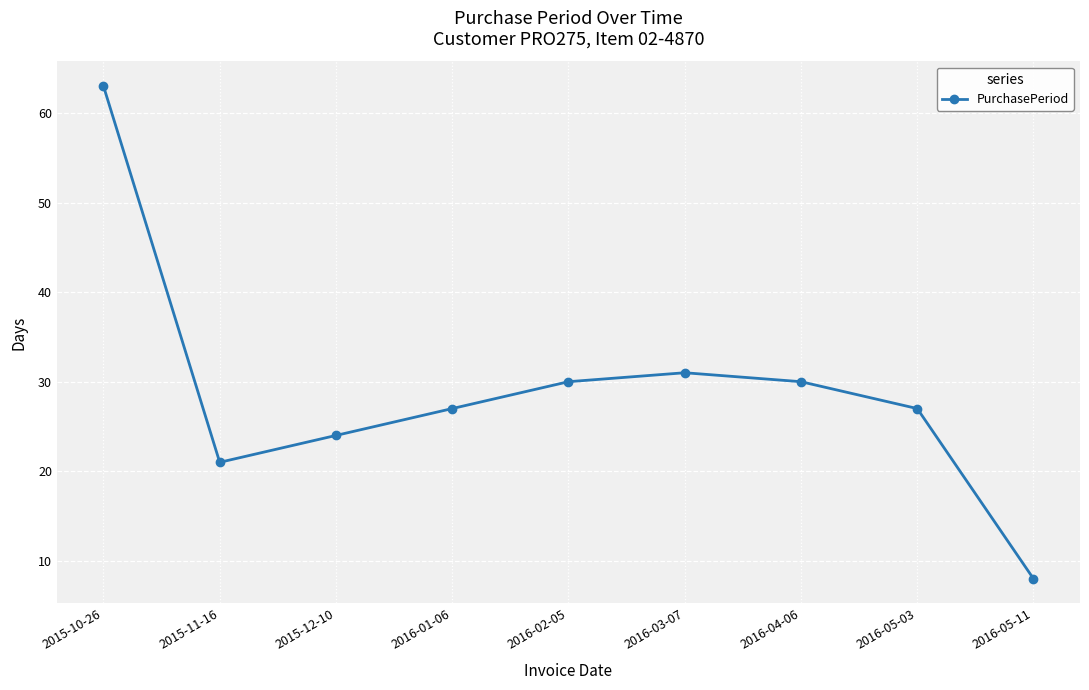

How many categories are shown in the chart?

9